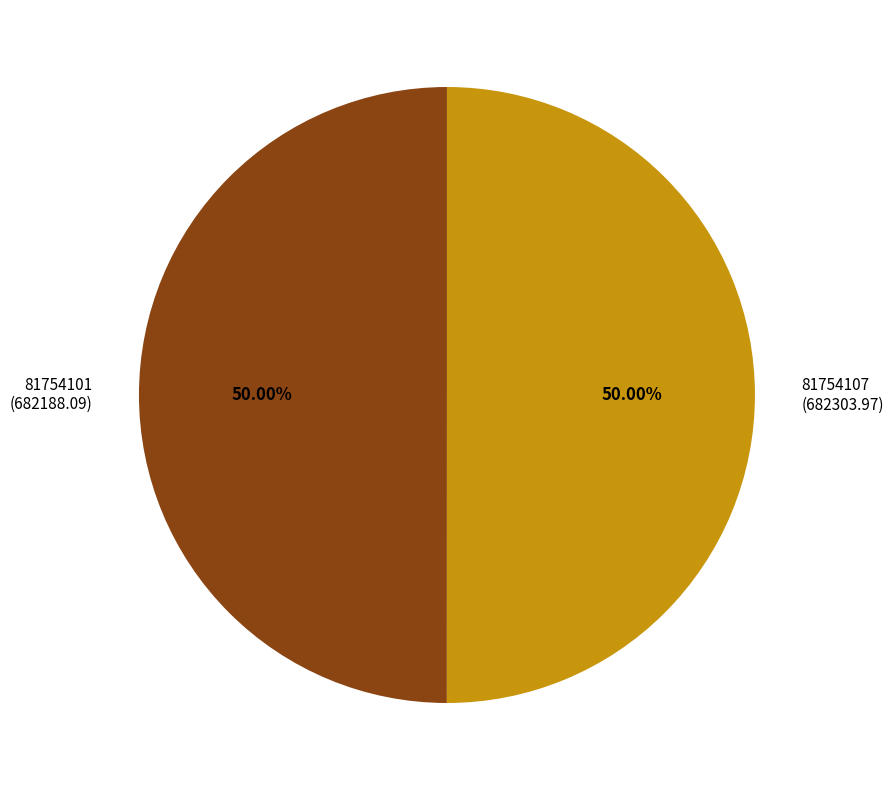

How many segments does this pie chart have?

2